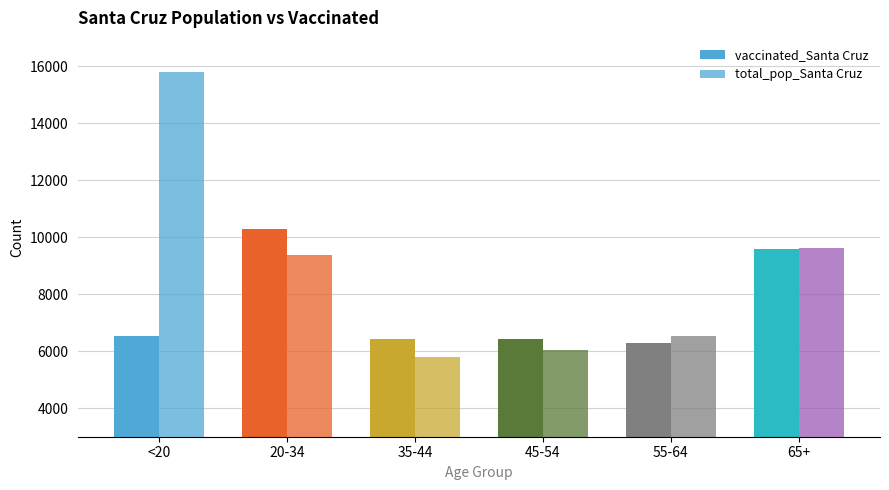

What is the sum of the vaccinated_Santa Cruz values at 45-54 and 35-44?

12872